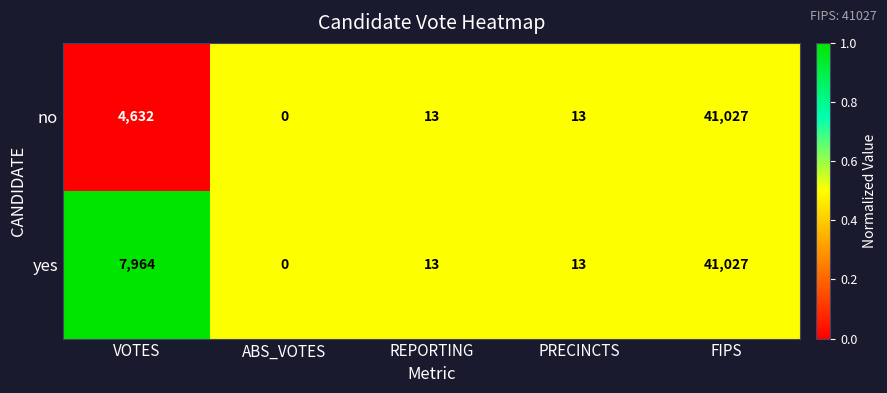

Which series changed the most between VOTES and ABS_VOTES?

yes